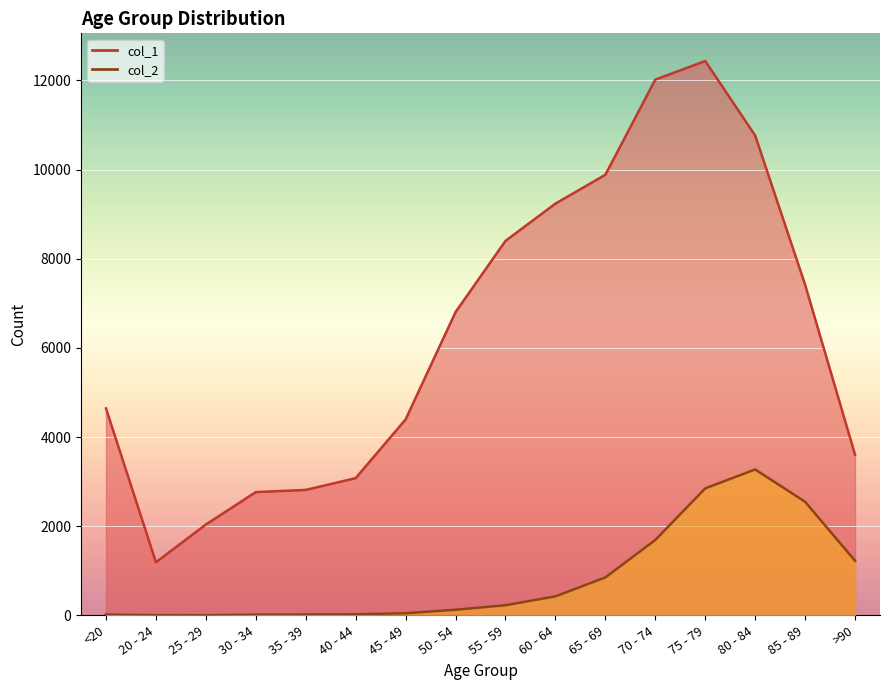

Where is the first local maximum for col_1?

75 - 79